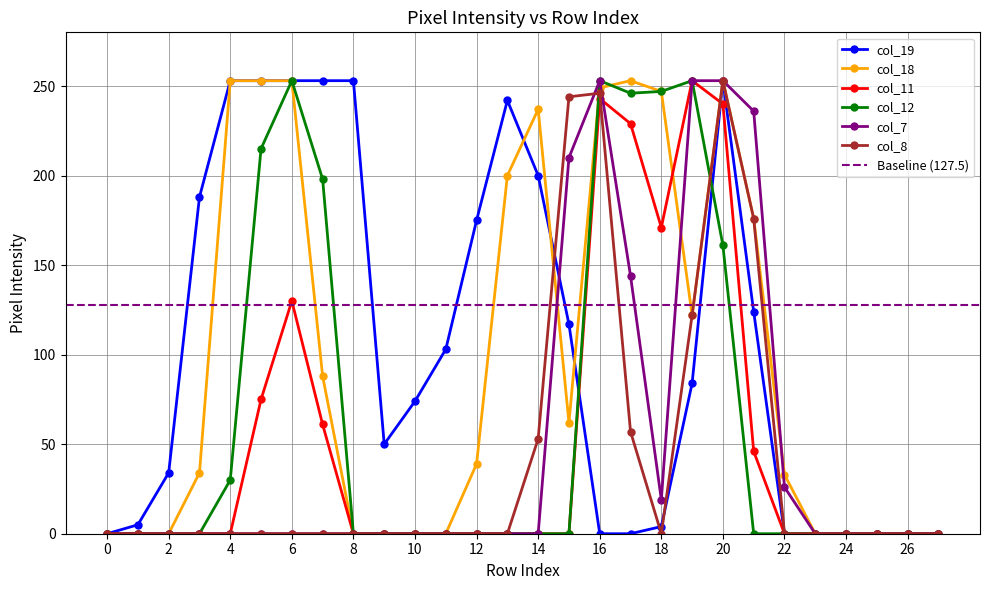

In col_12, how many points are lower than both neighbors (excluding endpoints)?

1